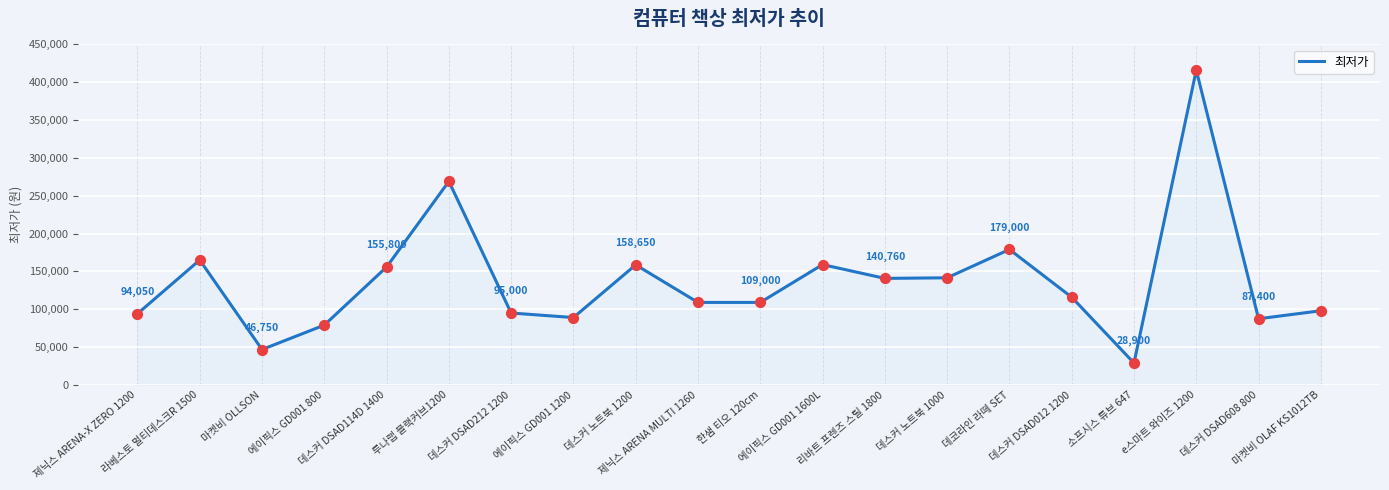

What is the change in value from 마켓비 OLLSON to 데스커 DSAD012 1200?

+69150